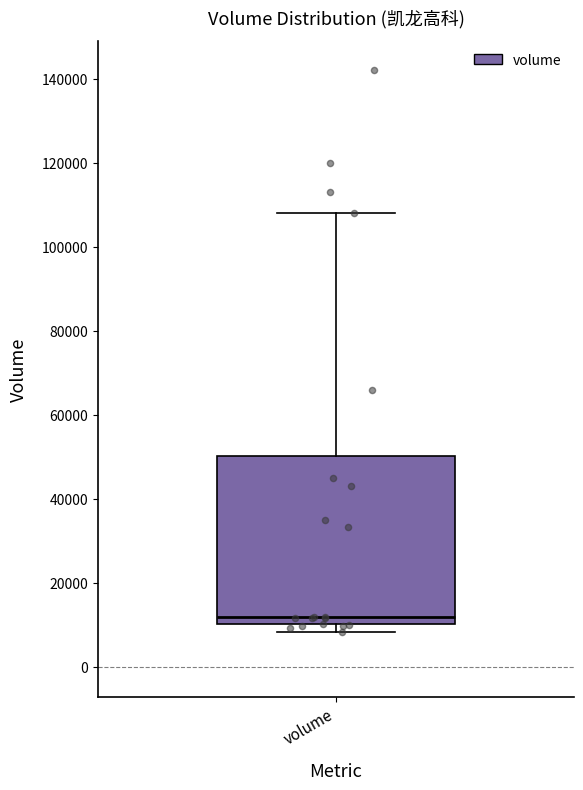

Transcribe this box plot: give where the median line is, the range the box spans, and where the two whiskers end, as read against the y-axis. The values are not printed on the chart, so give them approximately, as read against the axis.

median 12000, box 10000 to 50000, whiskers 8000 to 108000